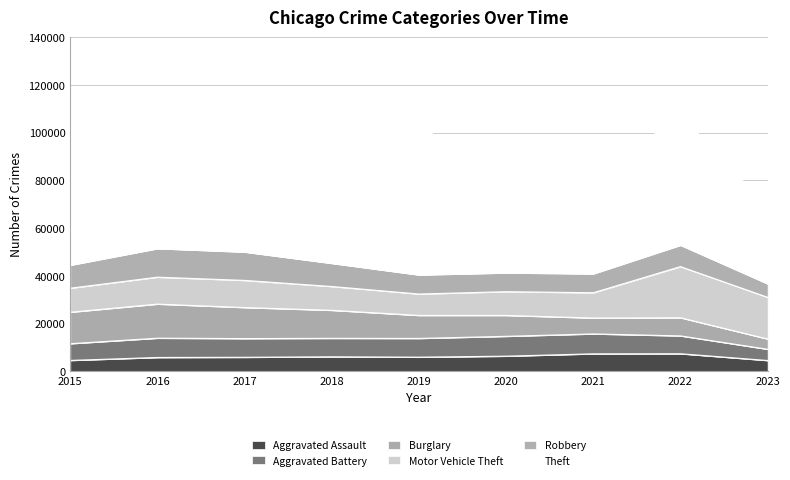

What is the maximum value shown in the chart?

65286